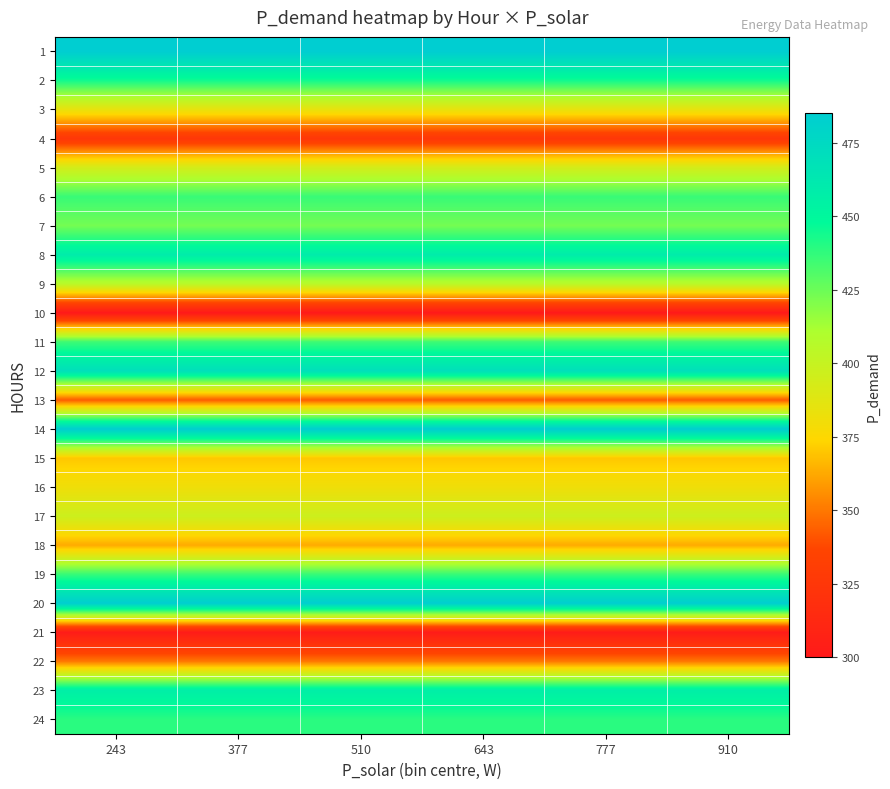

At 643, list the series in order from largest to smallest.

1, 14, 20, 12, 8, 23, 2, 24, 6, 19, 11, 7, 9, 17, 5, 3, 16, 15, 18, 22, 13, 4, 21, 10